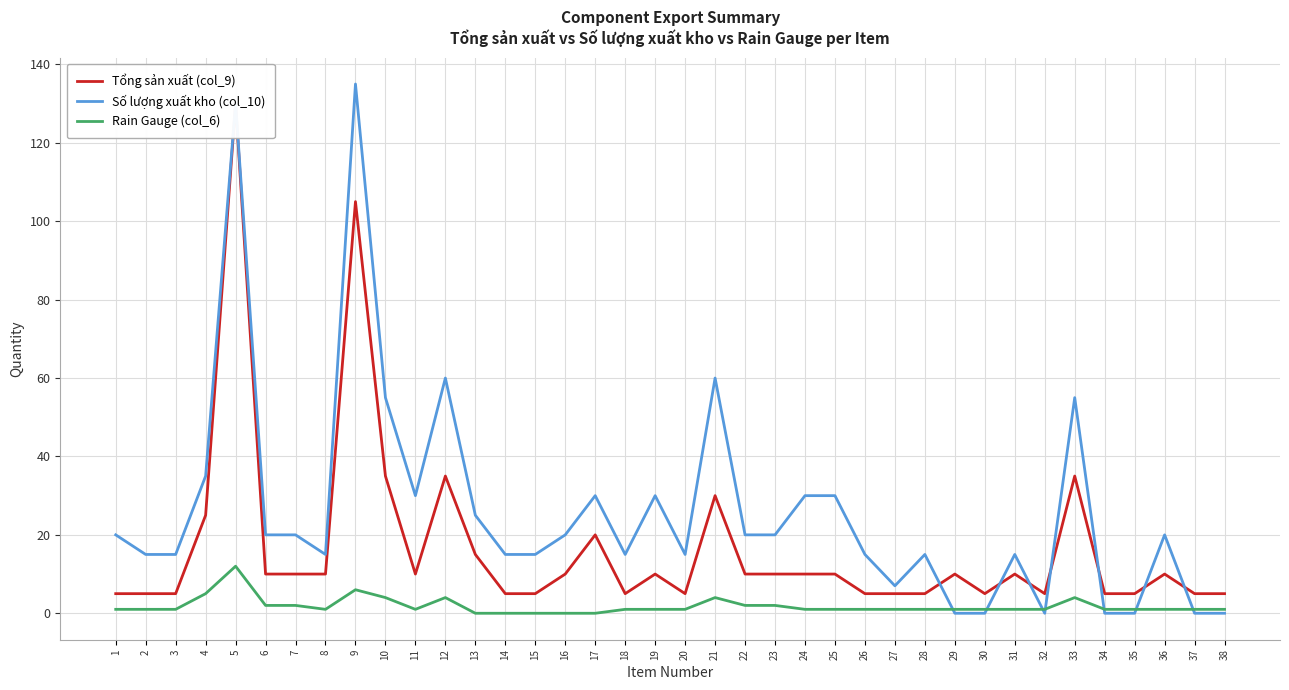

At which label is Số lượng xuất kho (col_10) closest to 67?

12